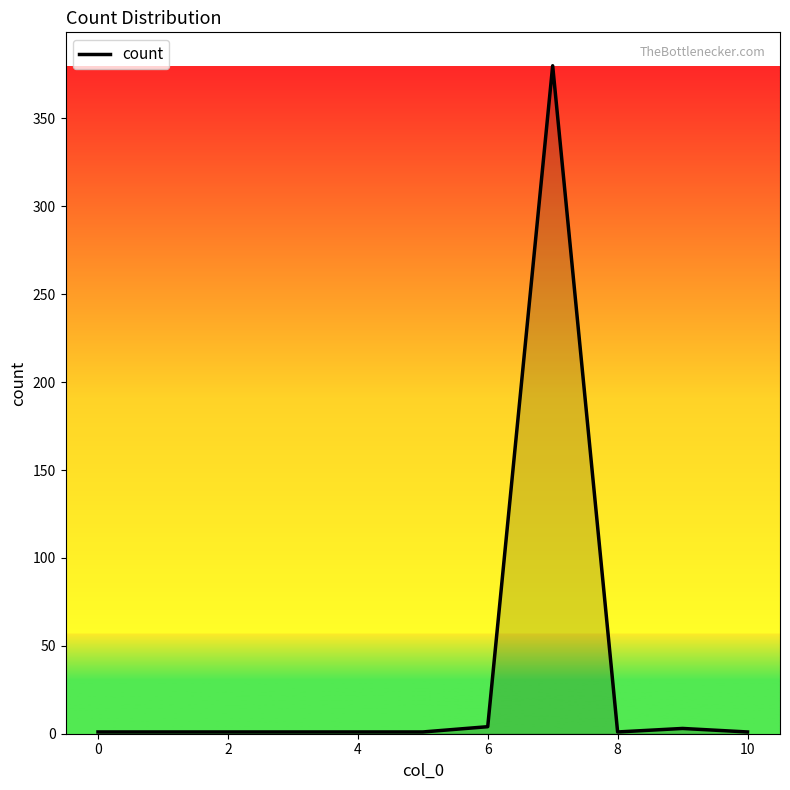

What is the sum of all values?

395